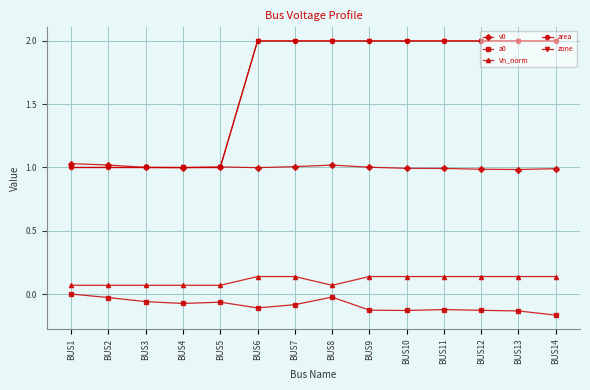

Which series ends up on top after the final intersection of v0 and zone?

zone